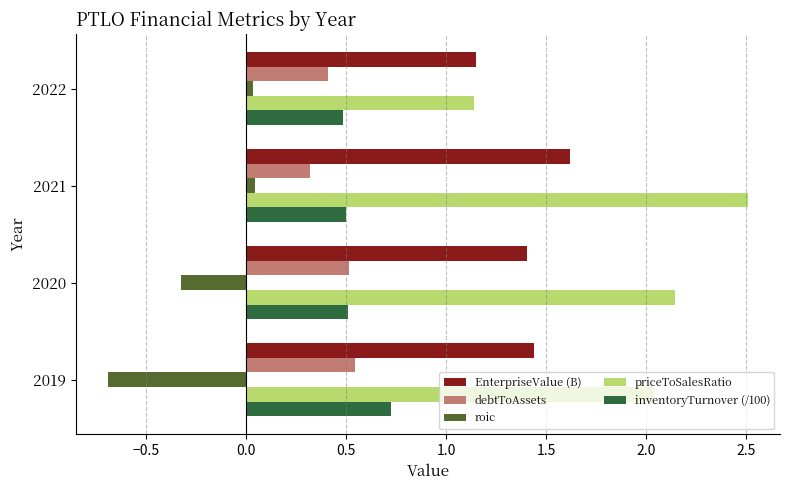

Rank the series by their maximum value, from lowest to highest.

roic, debtToAssets, inventoryTurnover (/100), EnterpriseValue (B), priceToSalesRatio